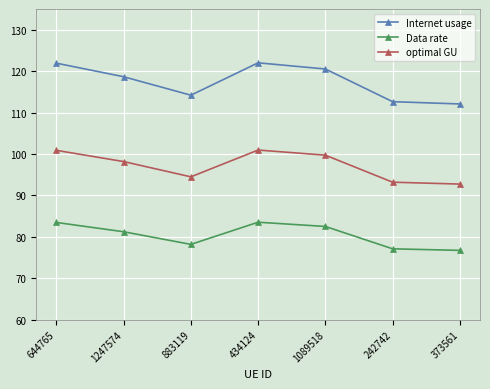

What is the total value across all series at 1089518?

302.7